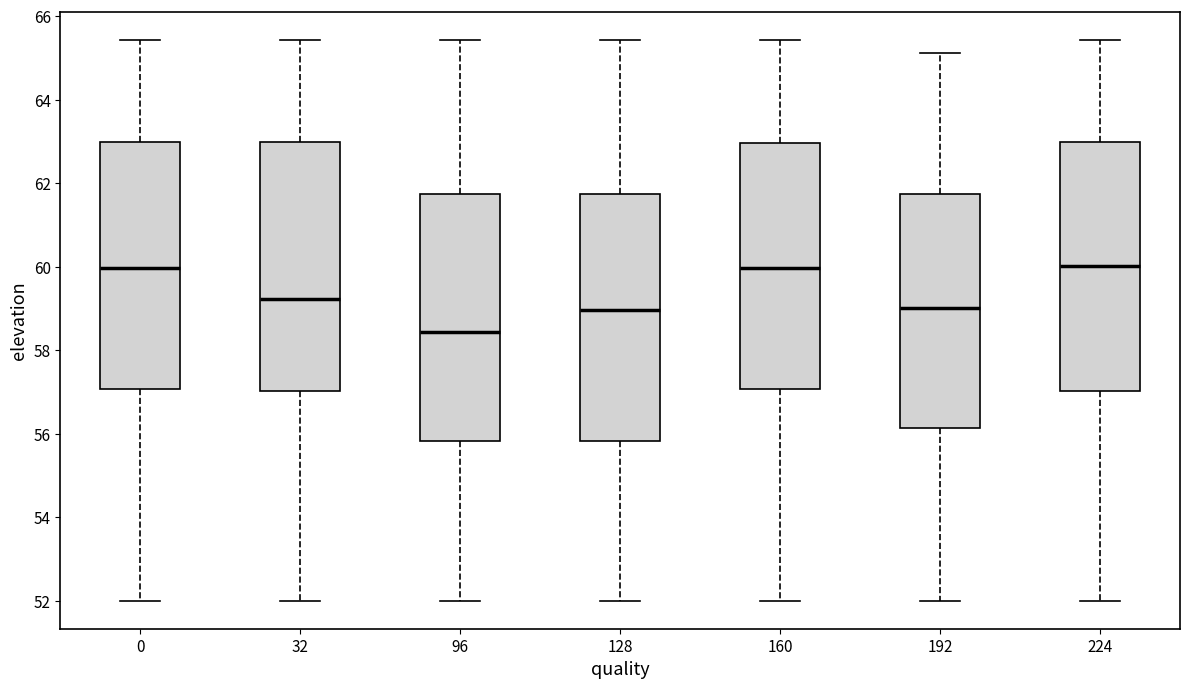

Reading left to right, read every box against the y-axis: the position of its median line, the range the box covers, and the ends of its whiskers. The values are not printed on the chart, so give them approximately, as read against the axis.

0: median 60.0, box 57.0 to 63.0, whiskers 52.0 to 65.4
32: median 59.2, box 57.0 to 63.0, whiskers 52.0 to 65.4
96: median 58.4, box 55.8 to 61.8, whiskers 52.0 to 65.4
128: median 59.0, box 55.8 to 61.8, whiskers 52.0 to 65.4
160: median 60.0, box 57.0 to 63.0, whiskers 52.0 to 65.4
192: median 59.0, box 56.2 to 61.8, whiskers 52.0 to 65.2
224: median 60.0, box 57.0 to 63.0, whiskers 52.0 to 65.4